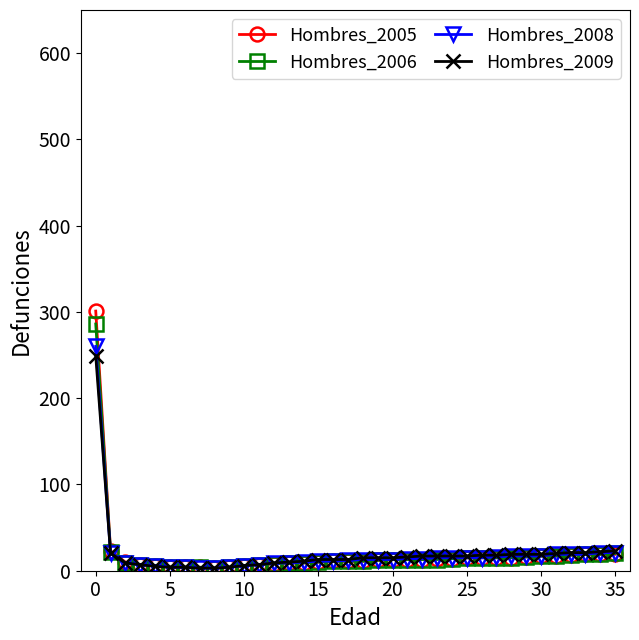

What is the minimum value for Hombres_2009?

3